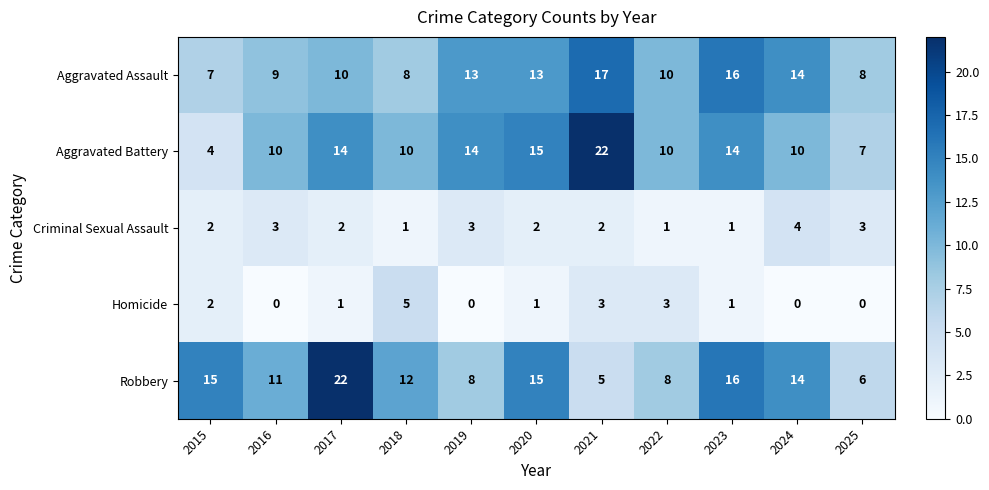

What is the average value of the Aggravated Assault series?

11